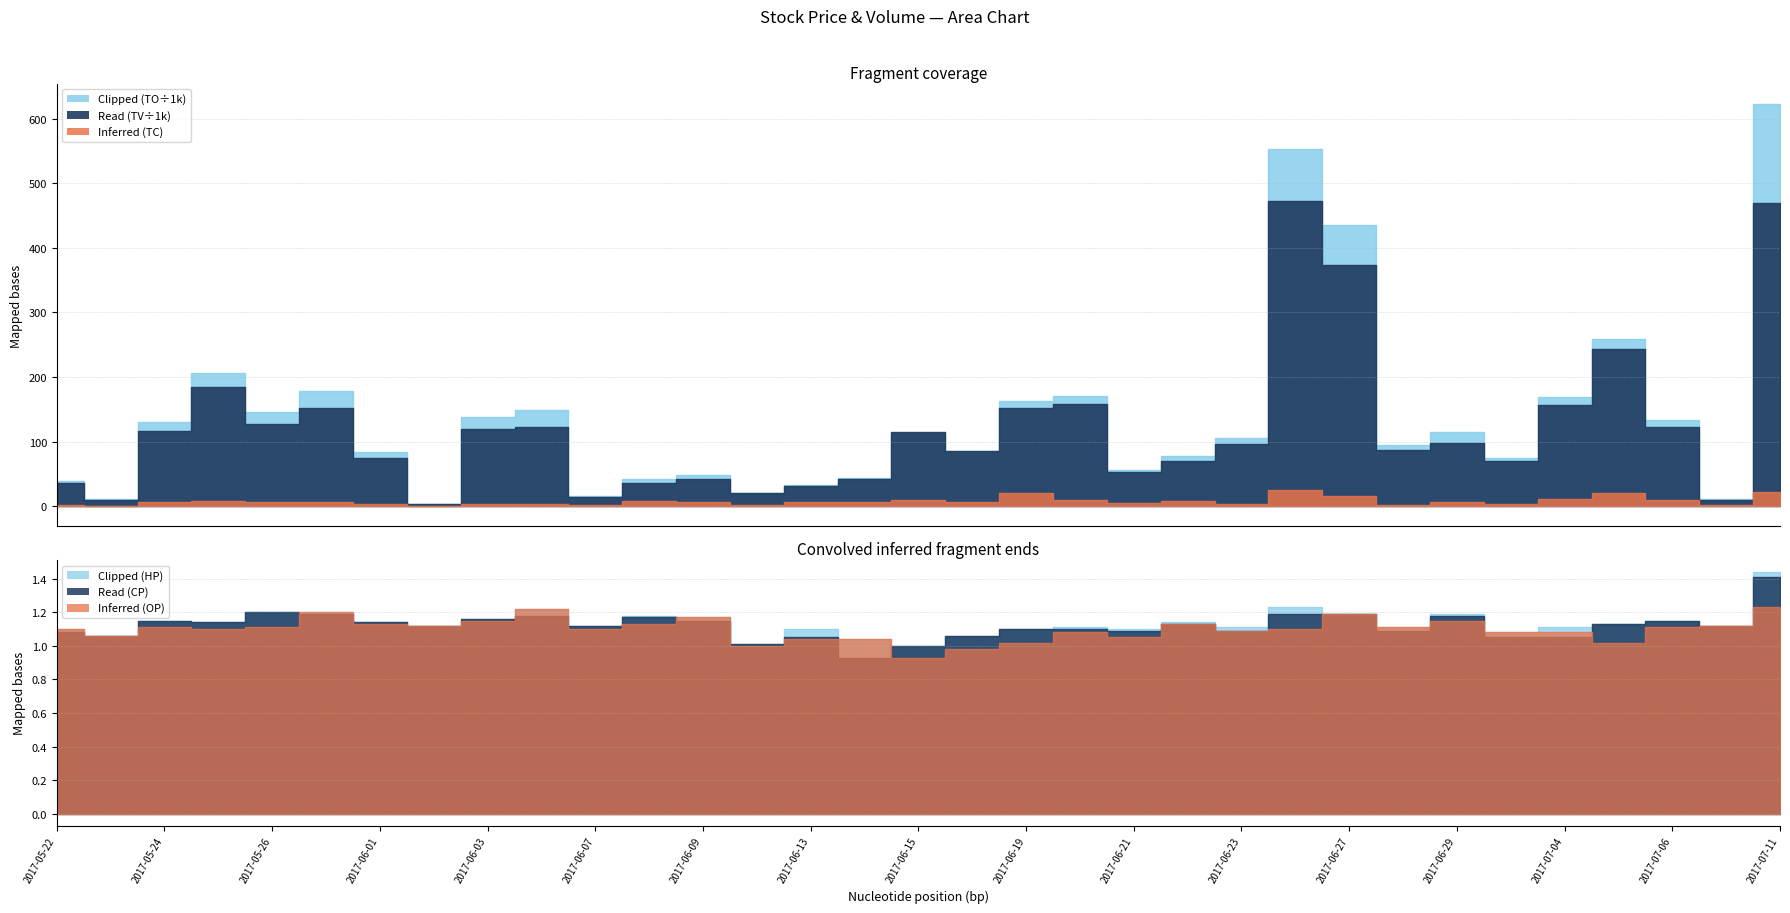

What is the value of the TC point at the 22nd from the left?

8.0